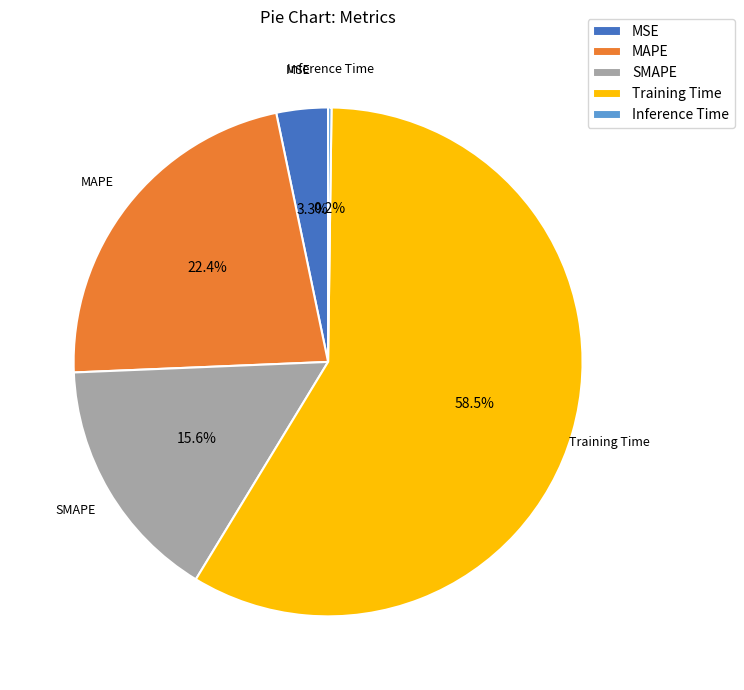

What is the largest slice in the pie chart?

Training Time